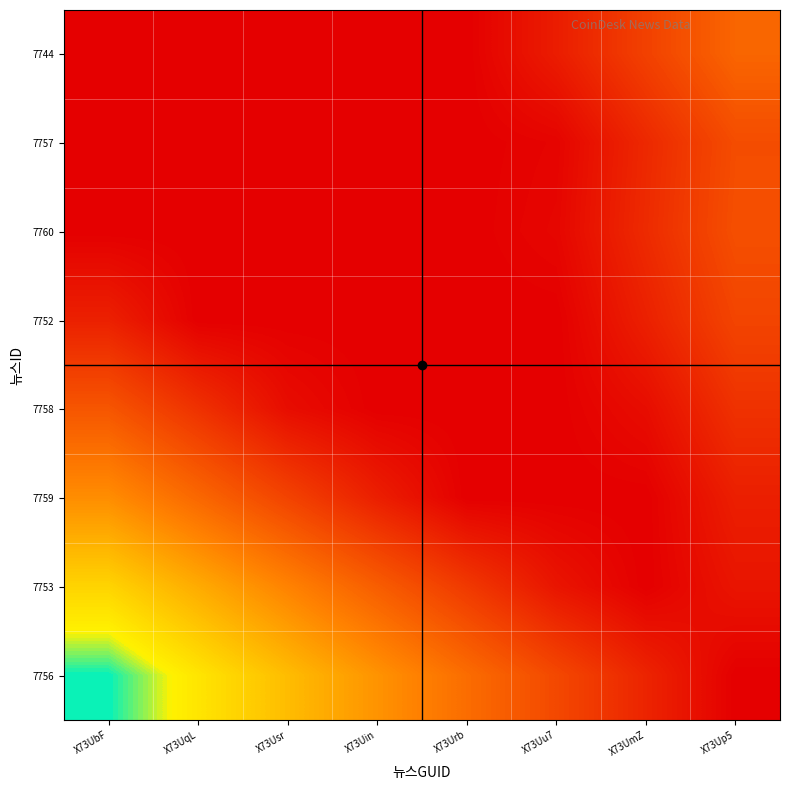

Which label corresponds to the largest value in the chart?

X73UbF